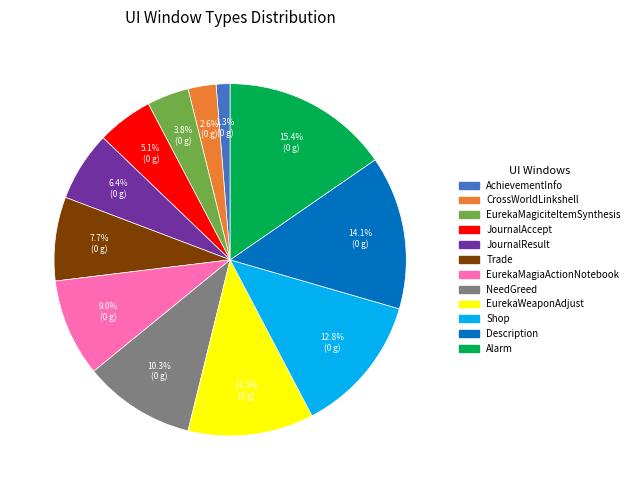

Does JournalResult represent more than half of the total?

No